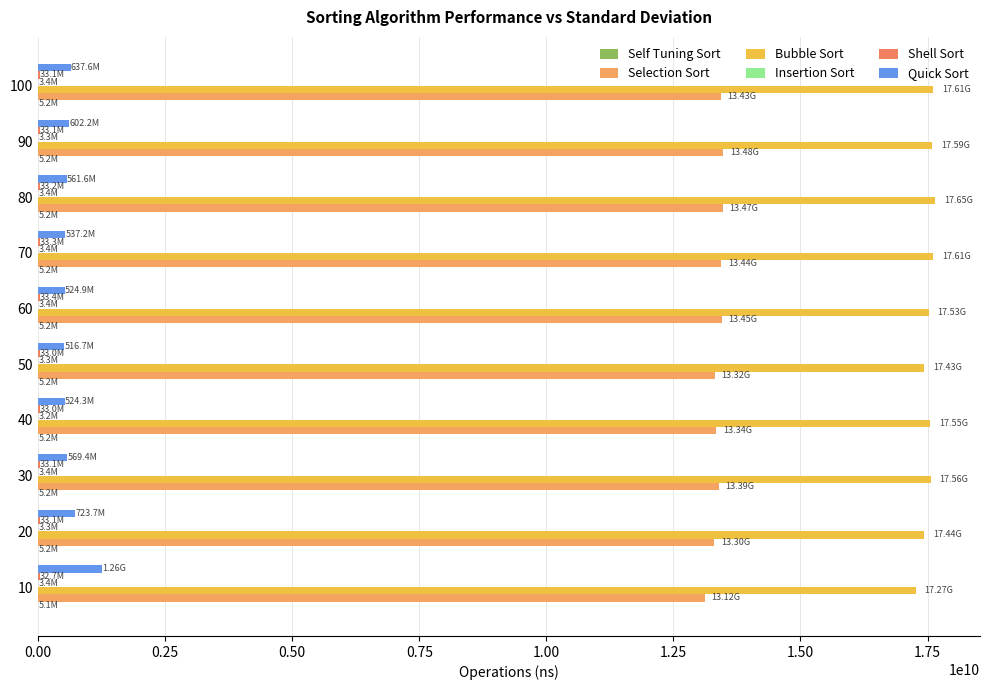

Reading right to left, transcribe all the data shown in this chart.

Self Tuning Sort: 5166292.2	5165815.4	5205869.7	5199194.0	5160808.6	5154609.7	5157232.3	5155324.9	5206108.1	5132675.2
Selection Sort: 13432694196.7	13481522321.7	13469594001.8	13440708160.4	13450082063.7	13317302942.3	13341115474.7	13389764070.5	13304419279.1	13116572380.1
Bubble Sort: 17614638328.6	17593945741.7	17649737834.9	17607855796.8	17525023460.4	17432210207.0	17552934885.0	17560331821.4	17435065984.7	17267653226.9
Insertion Sort: 3385305.4	3329515.5	3391504.3	3427743.9	3396511.1	3301382.1	3234148.0	3356695.2	3324985.5	3377914.4
Shell Sort: 33134937.3	33111333.8	33220768.0	33285856.2	33350944.5	33020019.5	33049583.4	33110380.2	33112764.4	32735109.3
Quick Sort: 637564182.3	602248907.1	561585187.9	537162303.9	524947881.7	516683101.7	524327516.6	569410562.5	723705291.7	1256623268.1